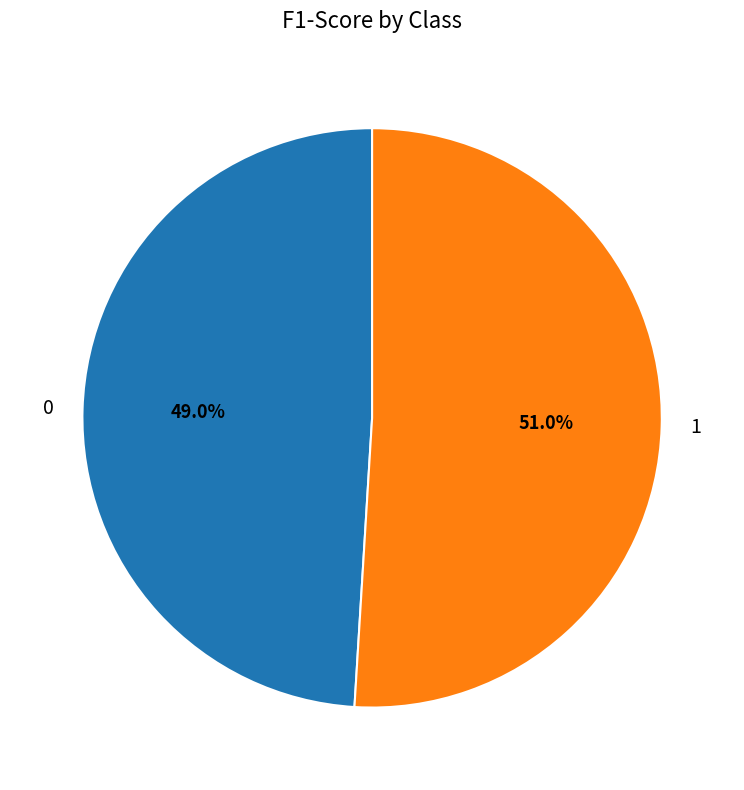

How many segments does this pie chart have?

2